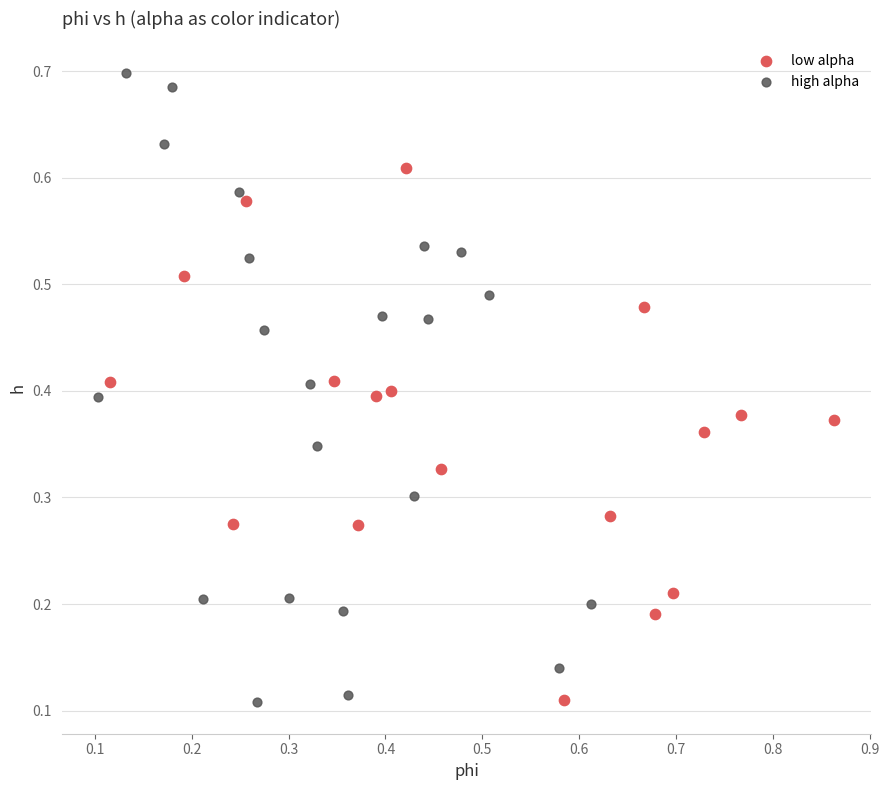

Which series reaches the maximum Y coordinate?

high alpha